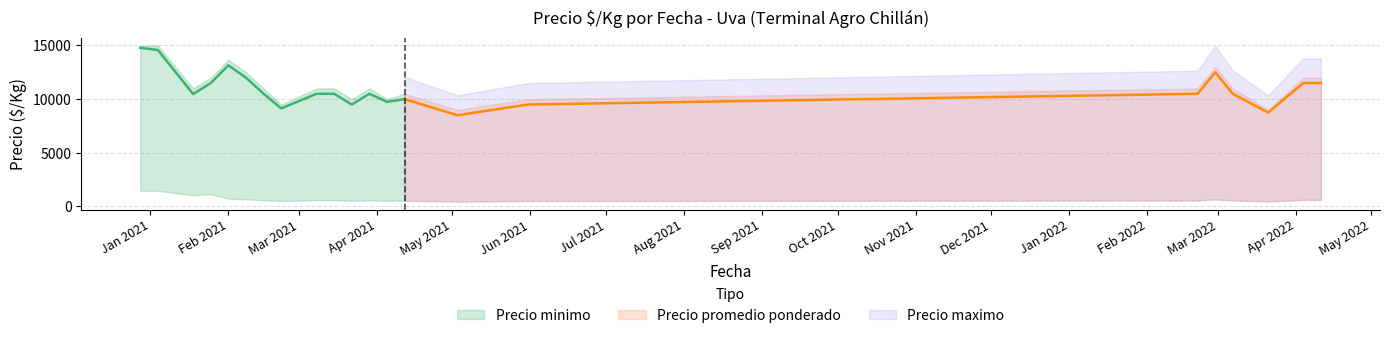

What is the total value across all series at 9?

26194